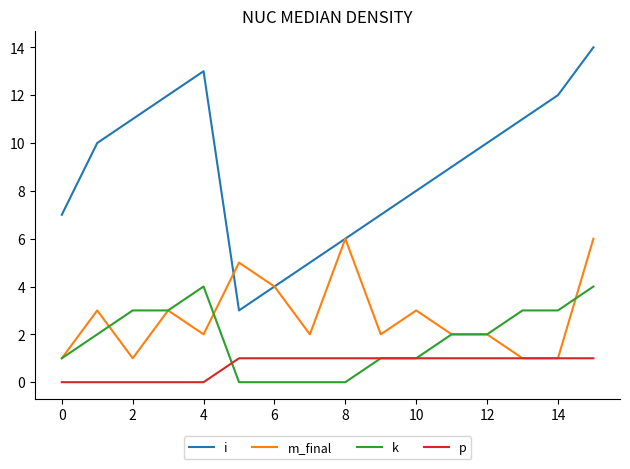

Which series has the largest total across all categories?

i